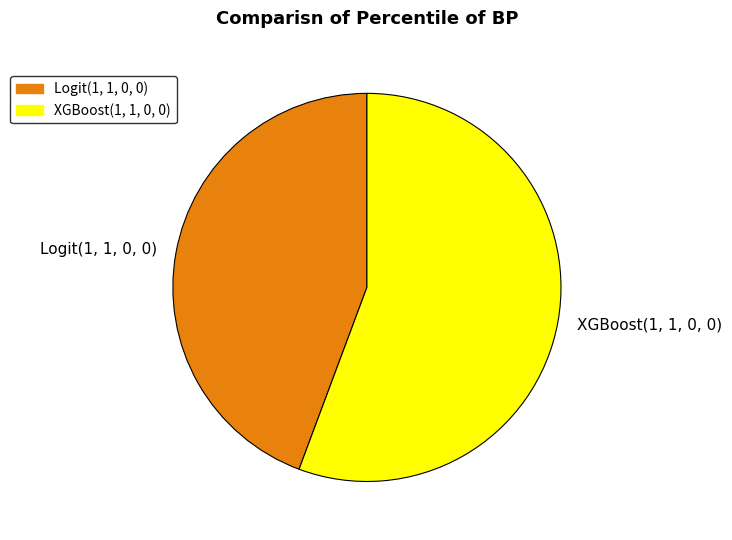

Rank the categories by value from lowest to highest.

Logit(1, 1, 0, 0), XGBoost(1, 1, 0, 0)